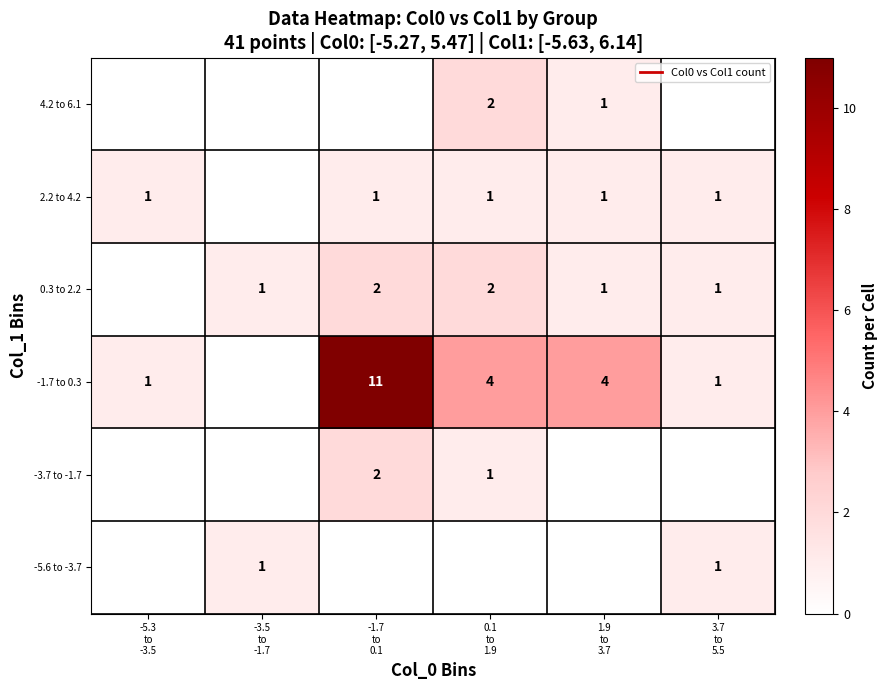

At which category does the chart reach its peak across all series?

-1.7
to
0.1